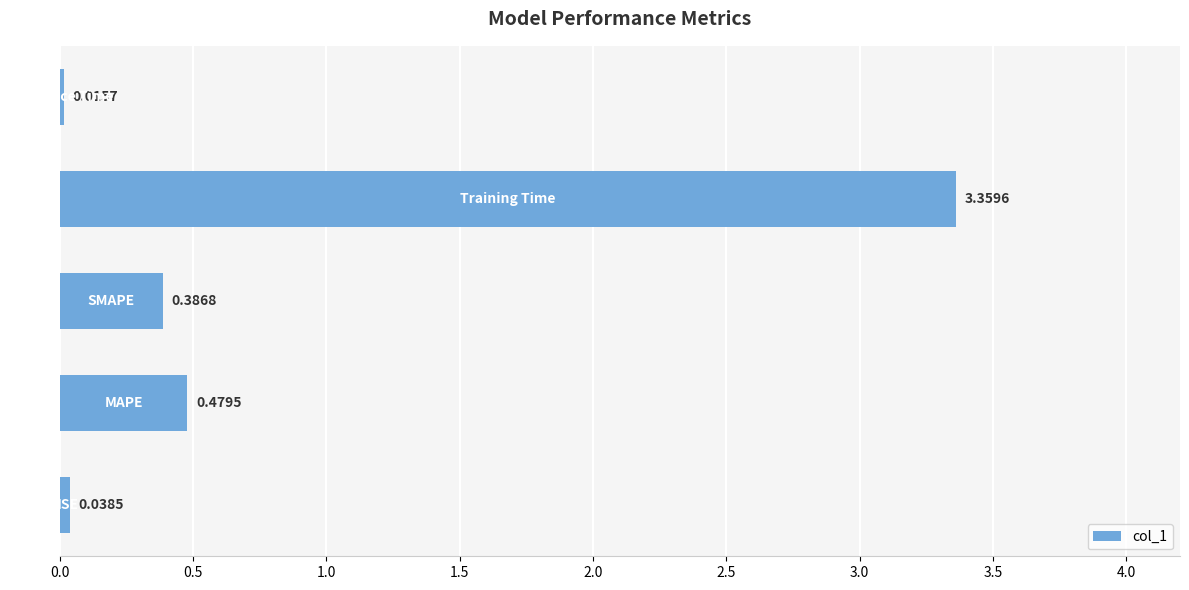

What is the difference between the maximum and minimum values?

3.3